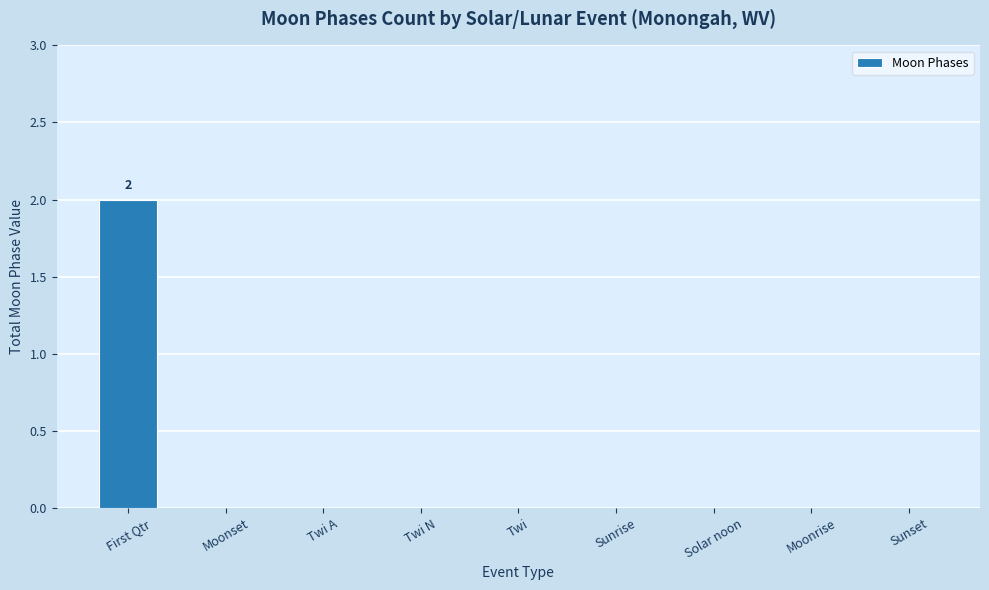

The chart shows a value of -1 at Sunset. True or false?

False